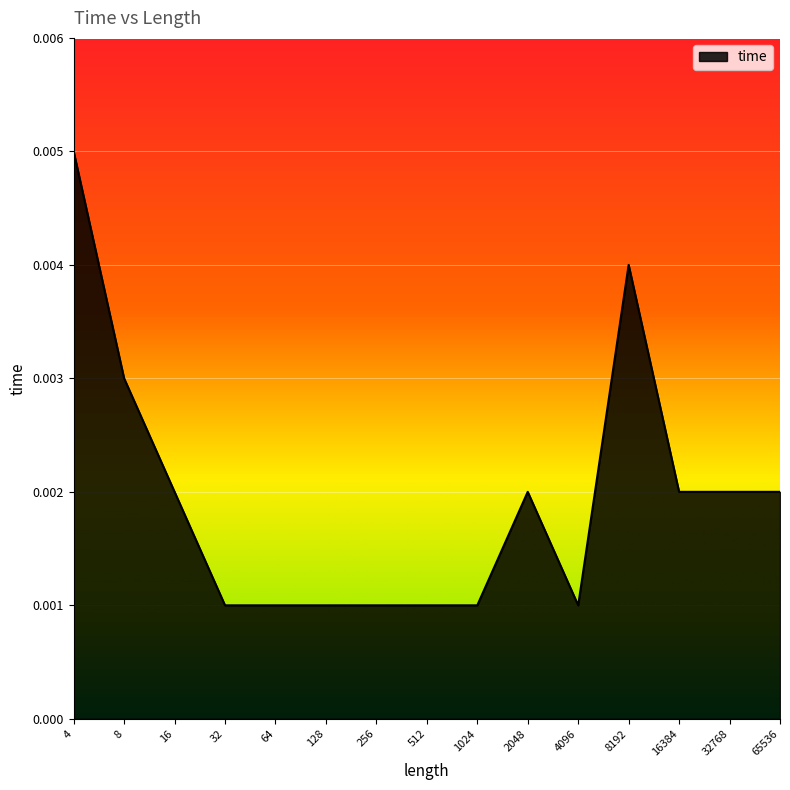

How many lines are shown in the chart?

1